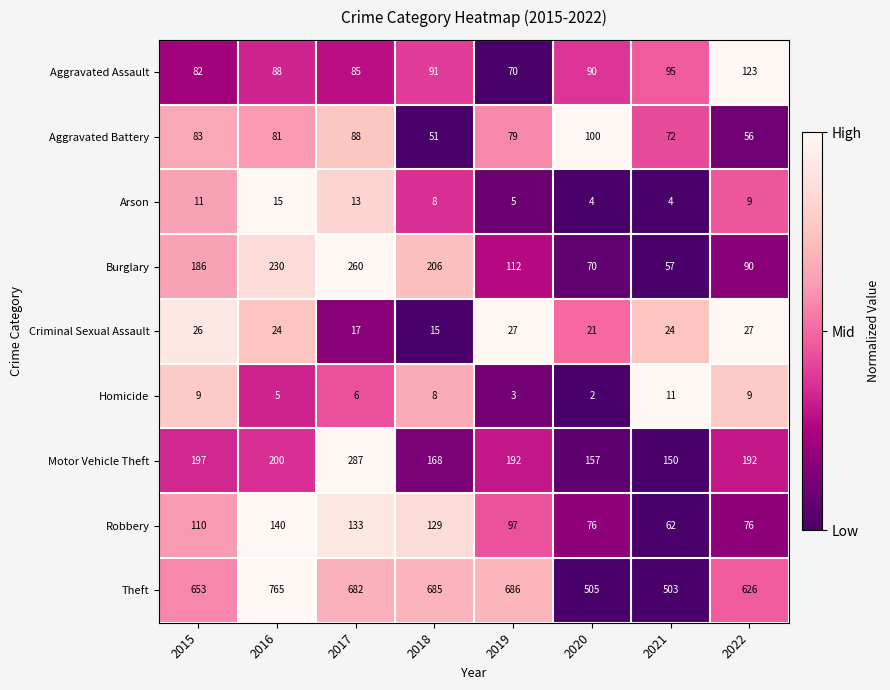

Is it true that Theft equals 686 at 2019?

True